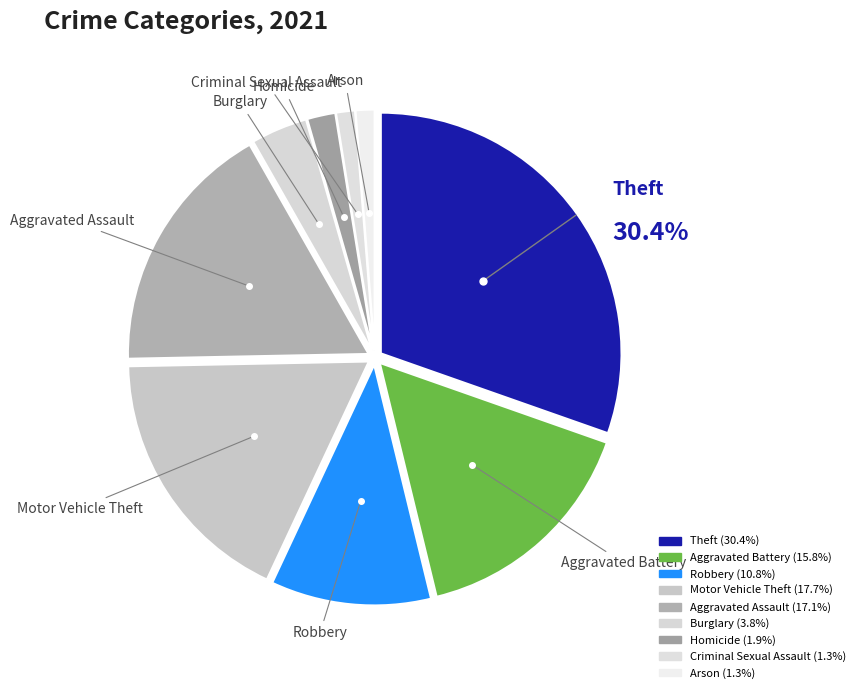

Count the number of slices in the pie.

9